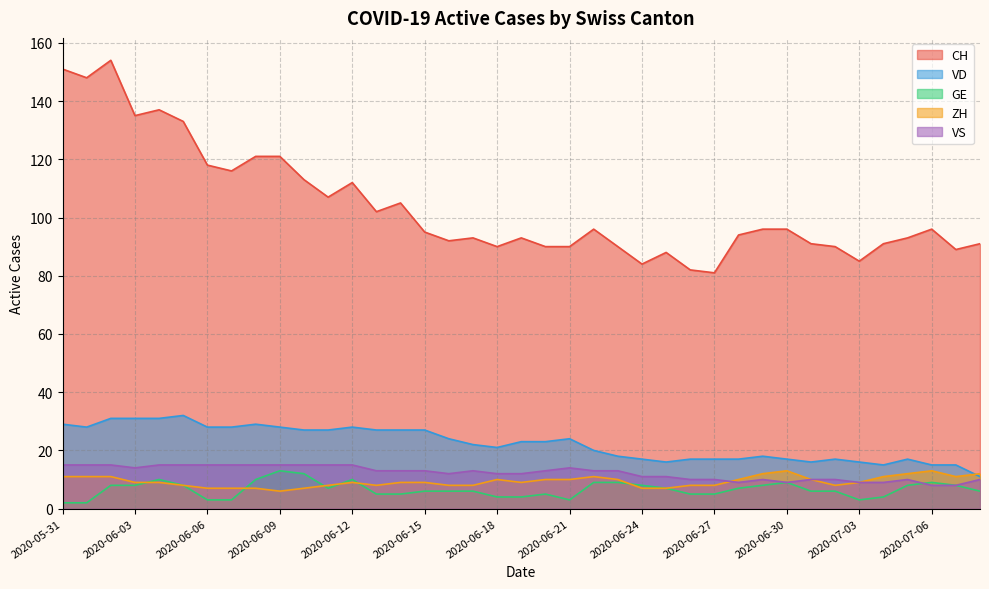

At which category does VD reach its first local peak?

2020-06-05